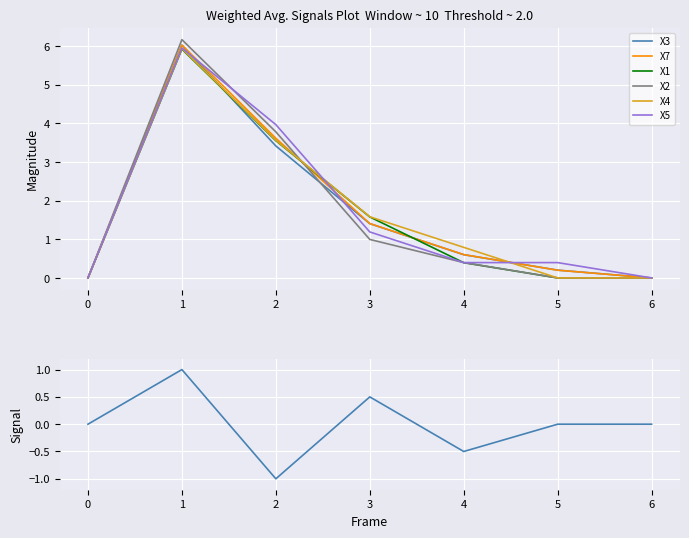

What is the difference between the maximum and minimum values in the X4 series?

5.9